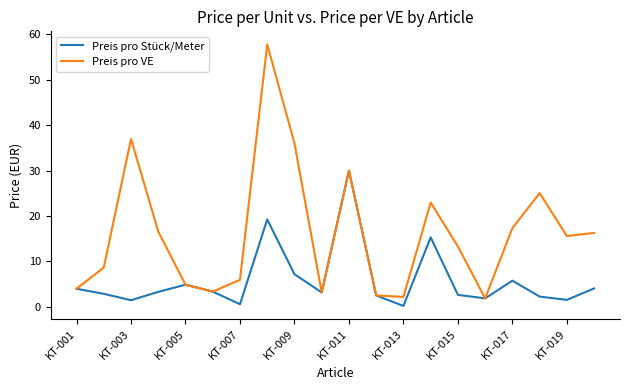

Does the chart have visible grid lines?

No